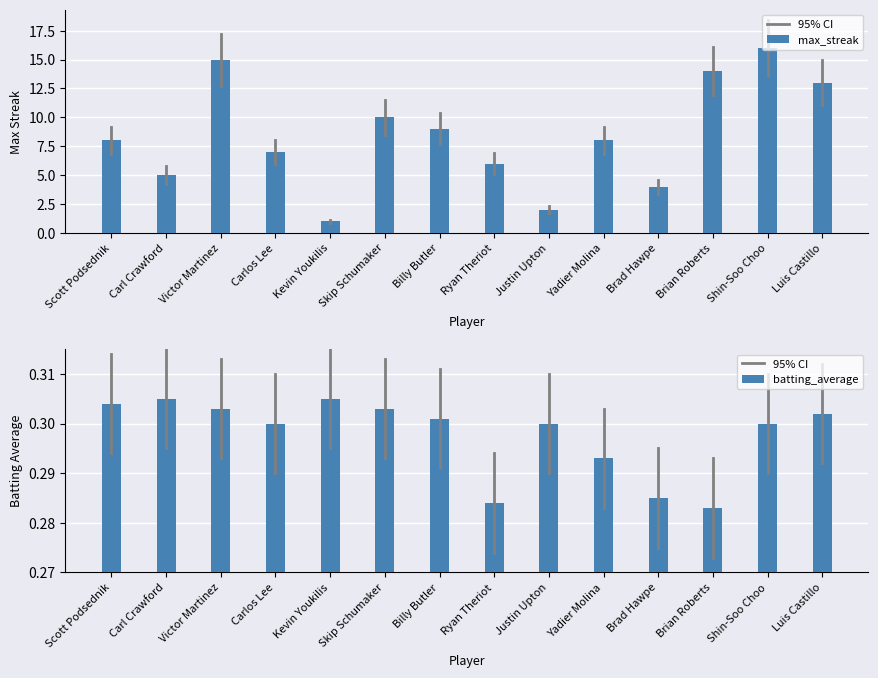

What position from the right is Justin Upton?

6